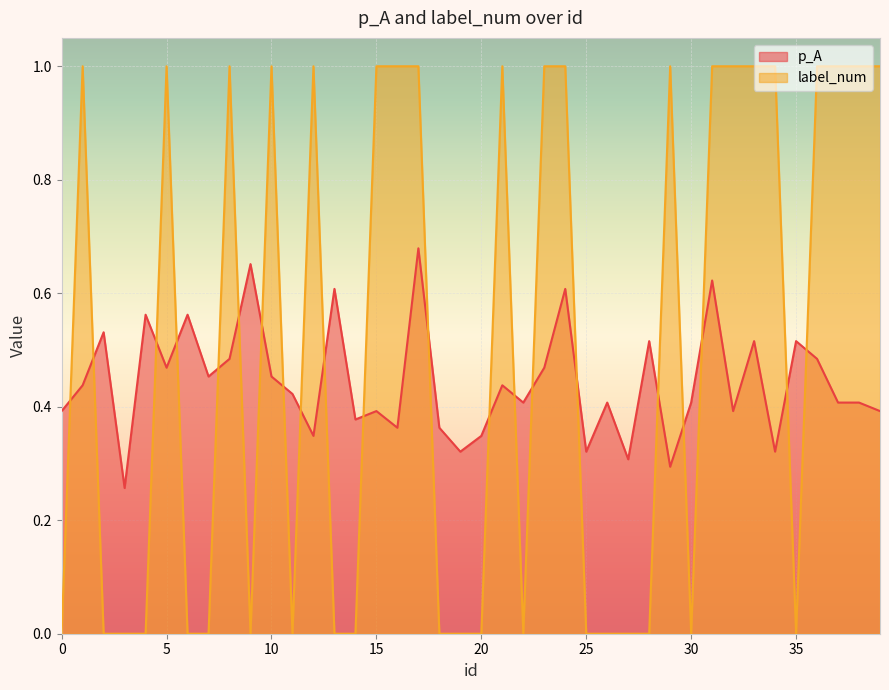

List the series in order of their peak value, highest first.

label_num, p_A